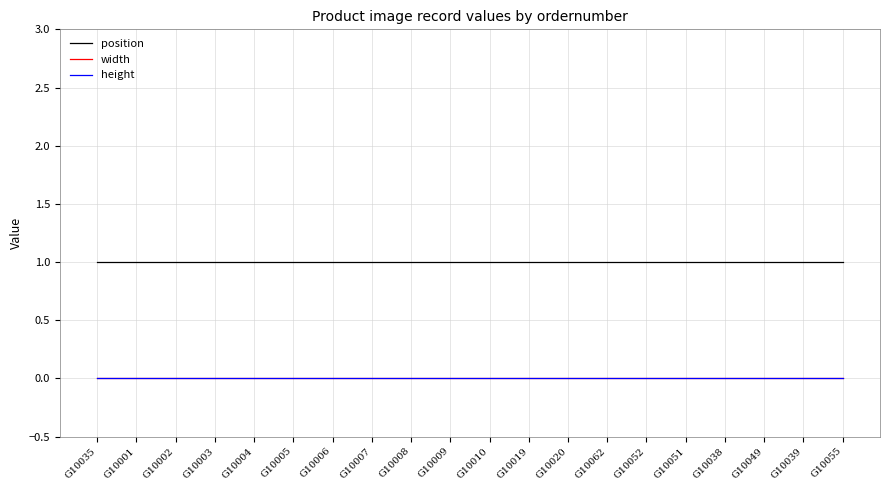

Does the chart have visible grid lines?

Yes